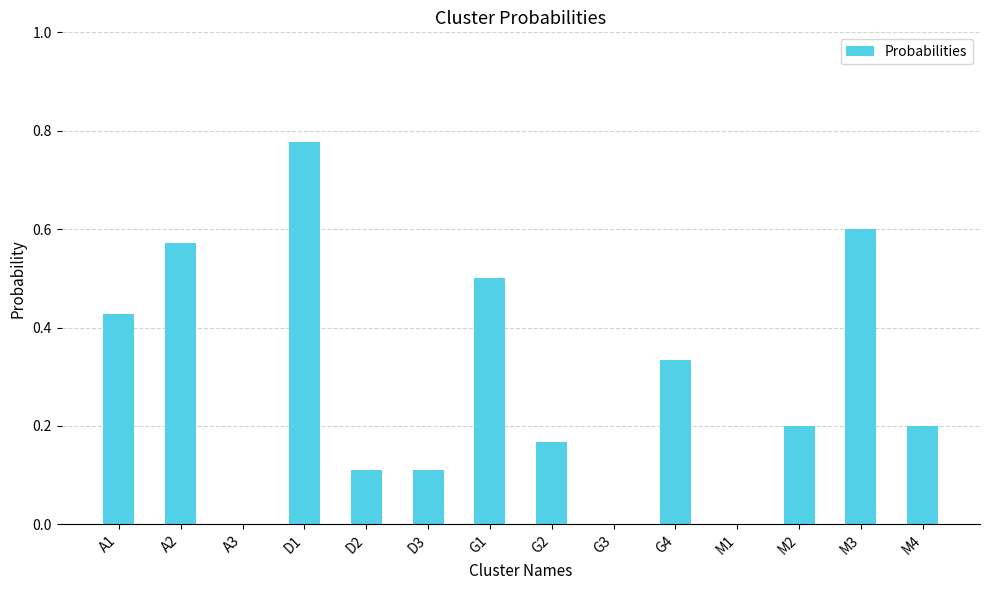

Is it true that the value at A3 is 0.0?

True